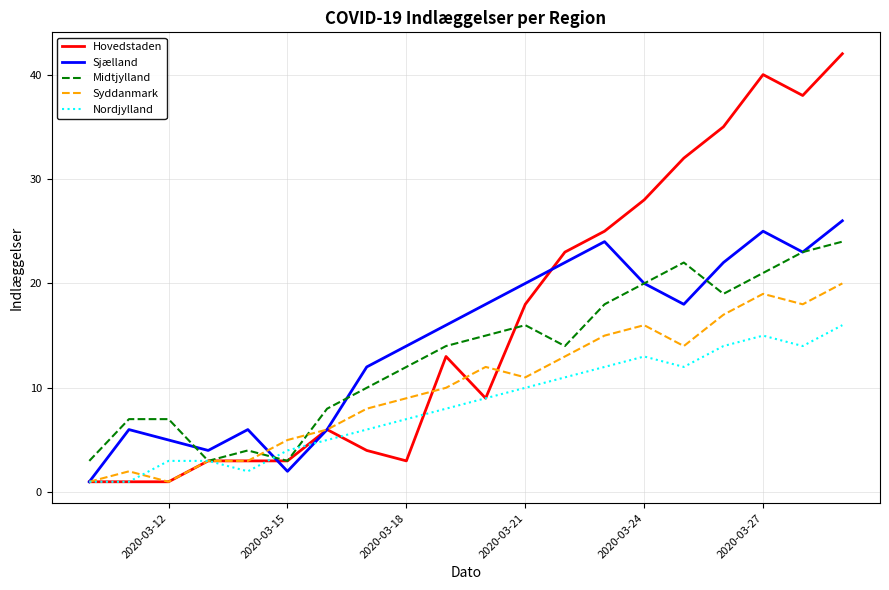

After their last crossing, which series has the higher values: Hovedstaden or Midtjylland?

Hovedstaden